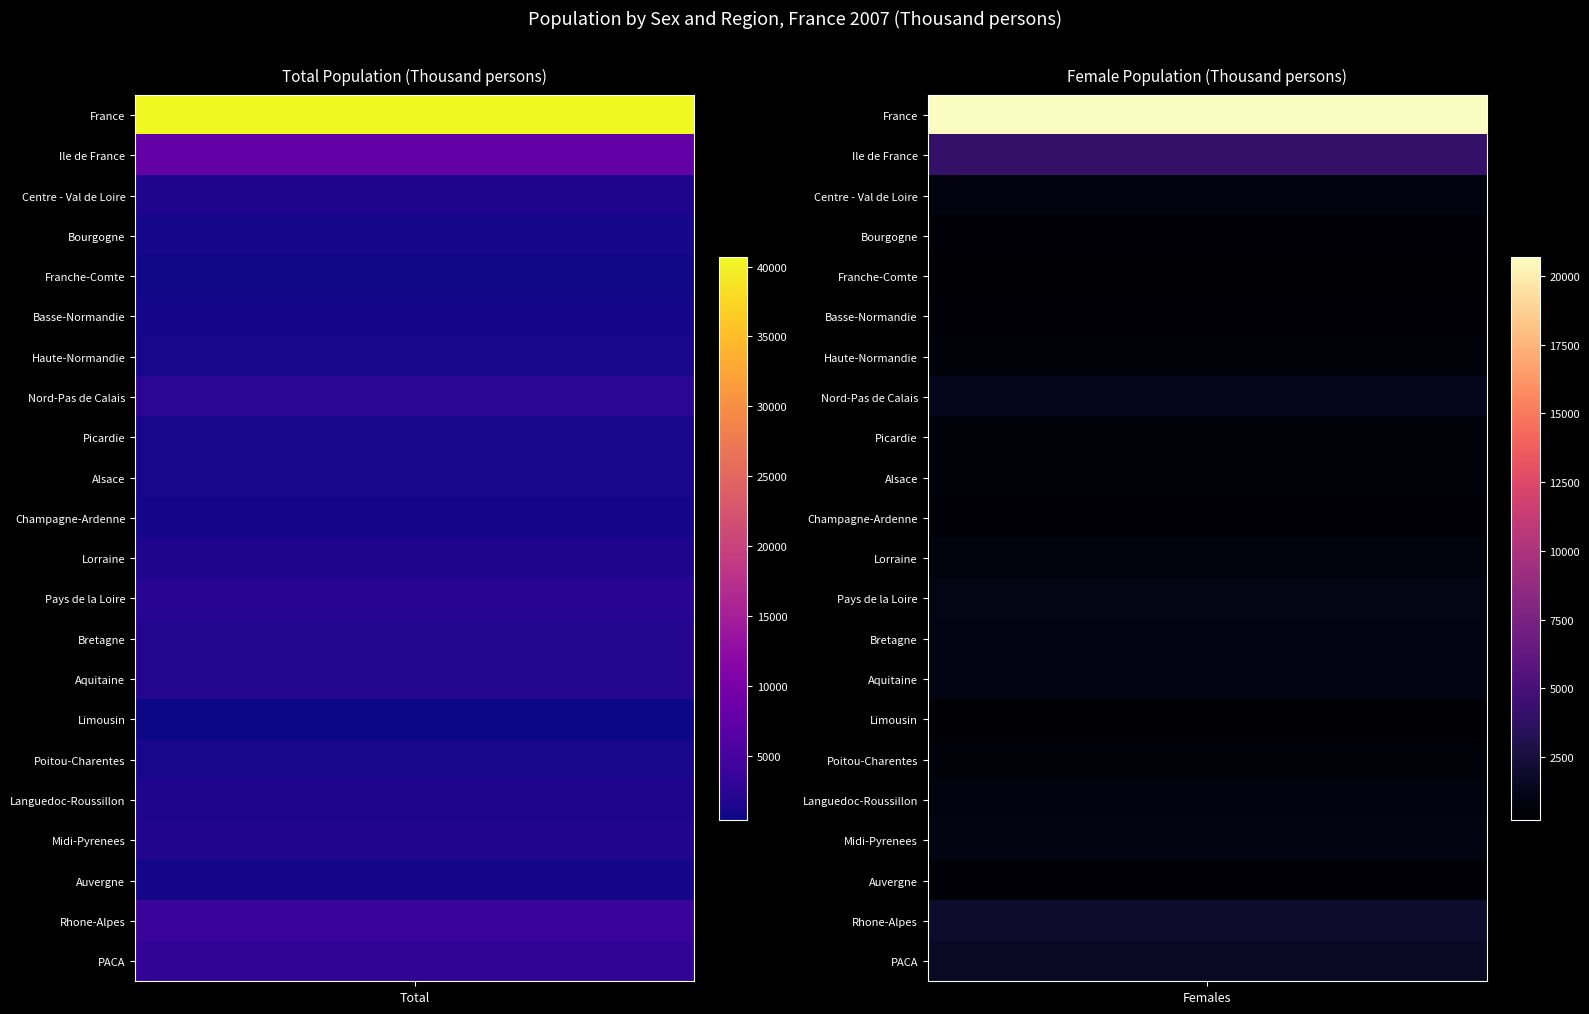

True or false: Champagne-Ardenne has a value of 642.2 at 1.

False